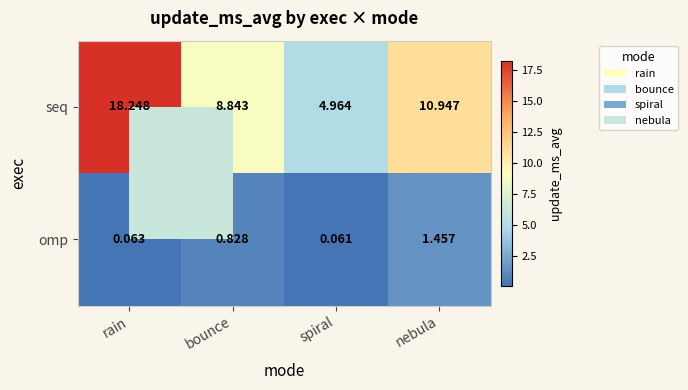

Which series changed the most between spiral and nebula?

seq